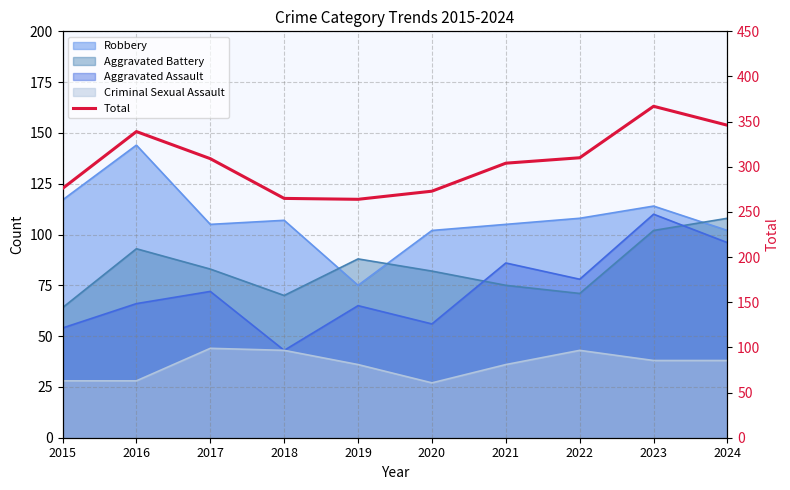

What is the maximum value shown in the chart?

367